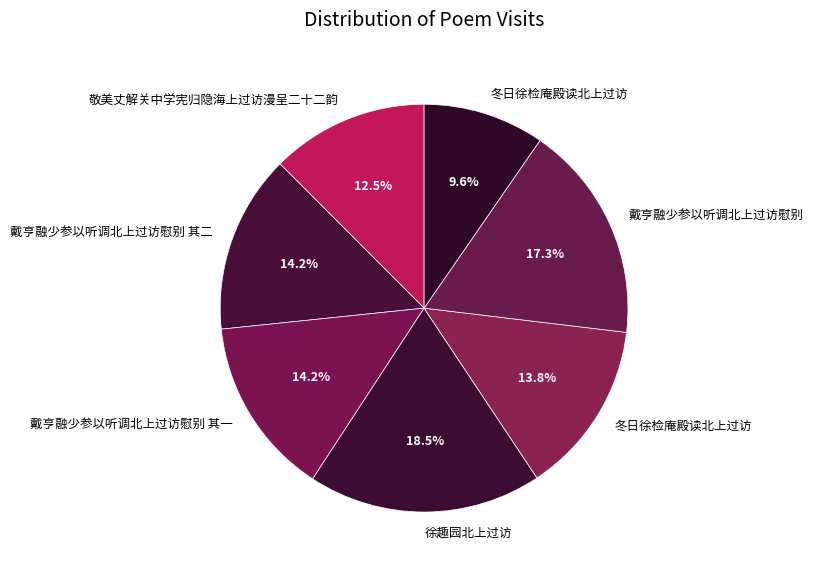

Count the number of slices in the pie.

7